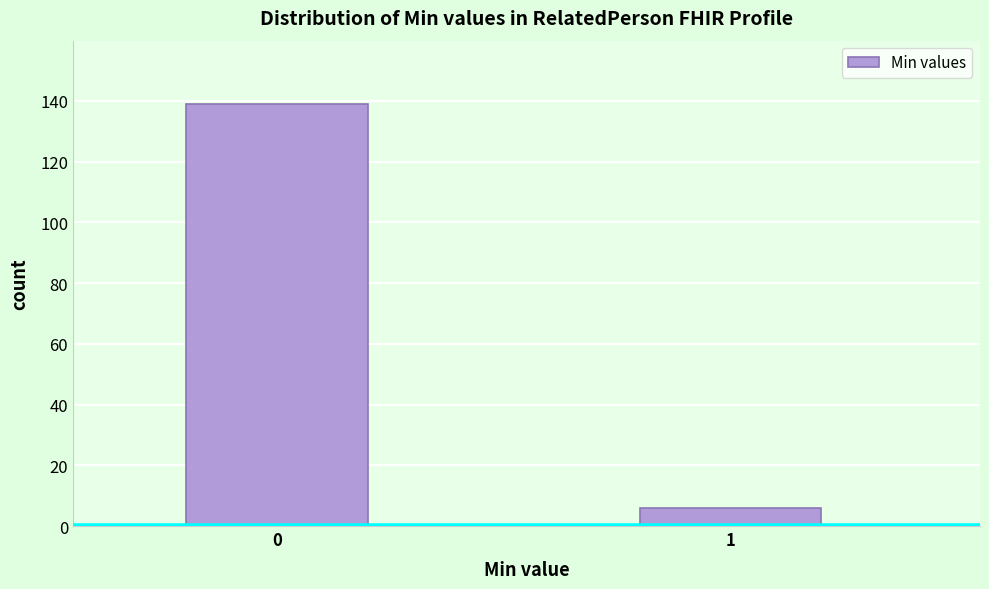

Reading left to right, list all the values displayed in this chart.

139	6